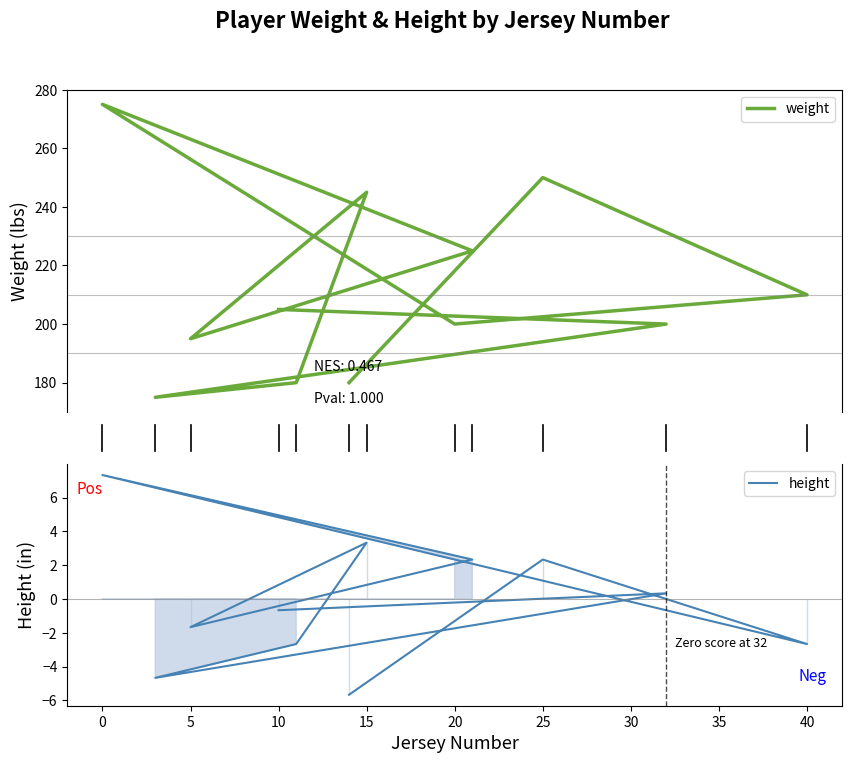

Between 40 and 25, which series saw the biggest shift?

weight